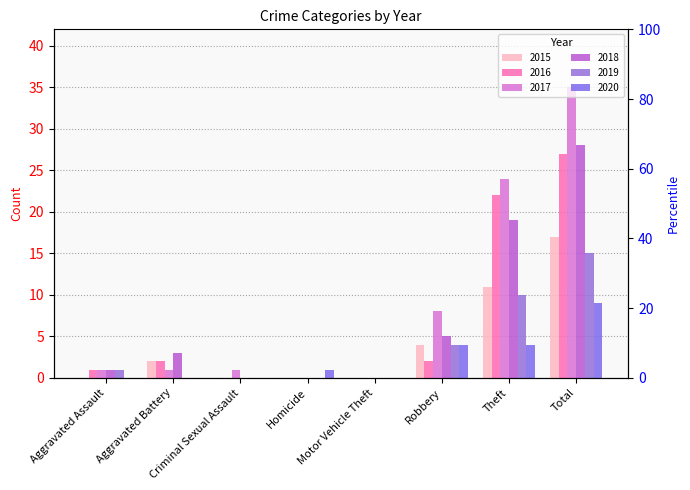

What is the label of the 4th bar from the left?

Homicide